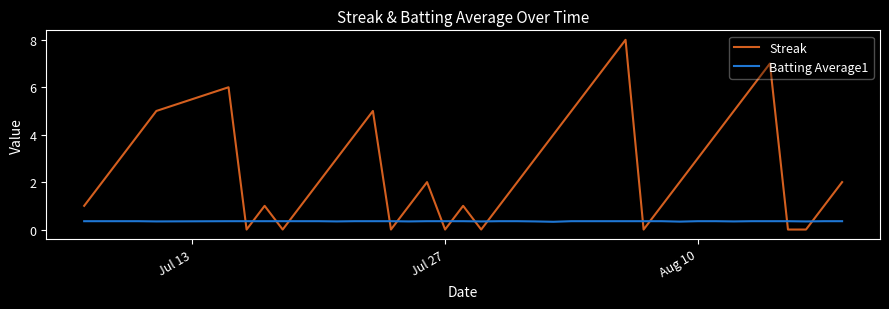

What are all the series names shown in the legend?

Streak, Batting Average1